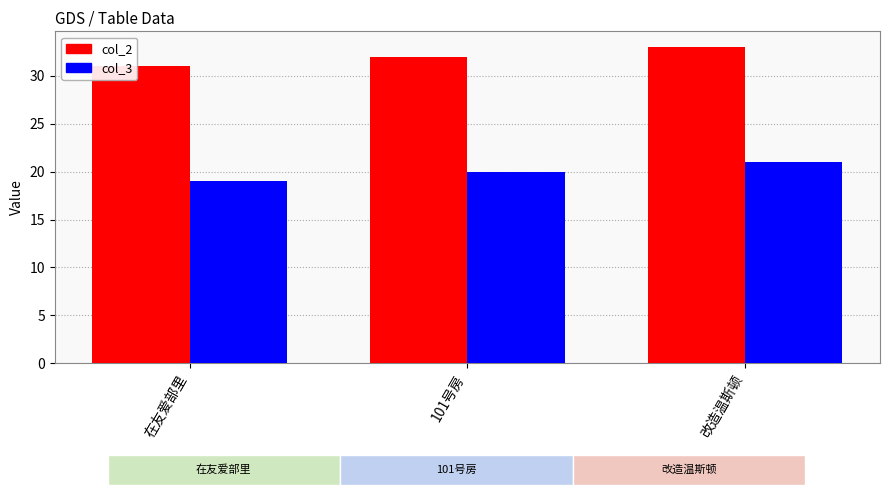

Which series has the largest total across all categories?

col_2